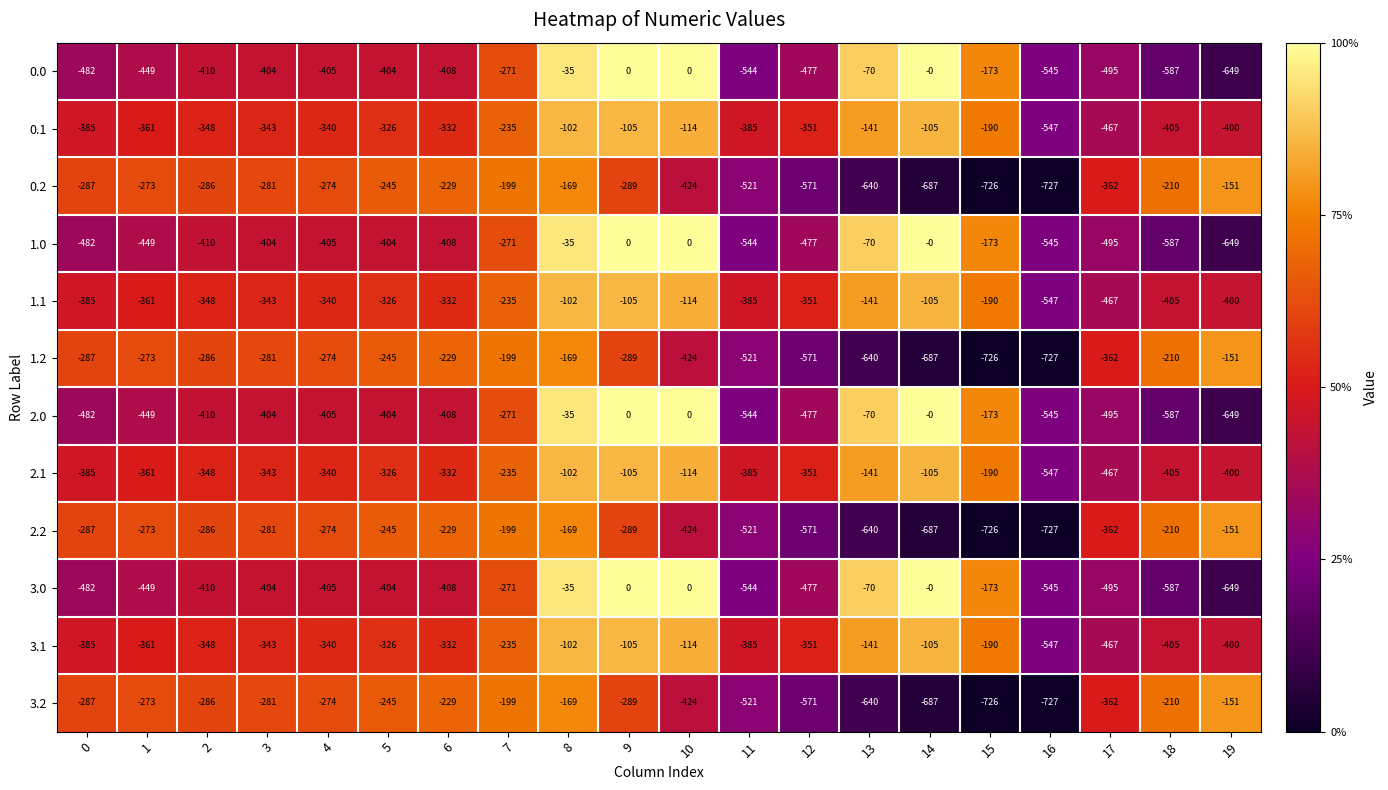

What is the difference between the highest and lowest values at 18?

377